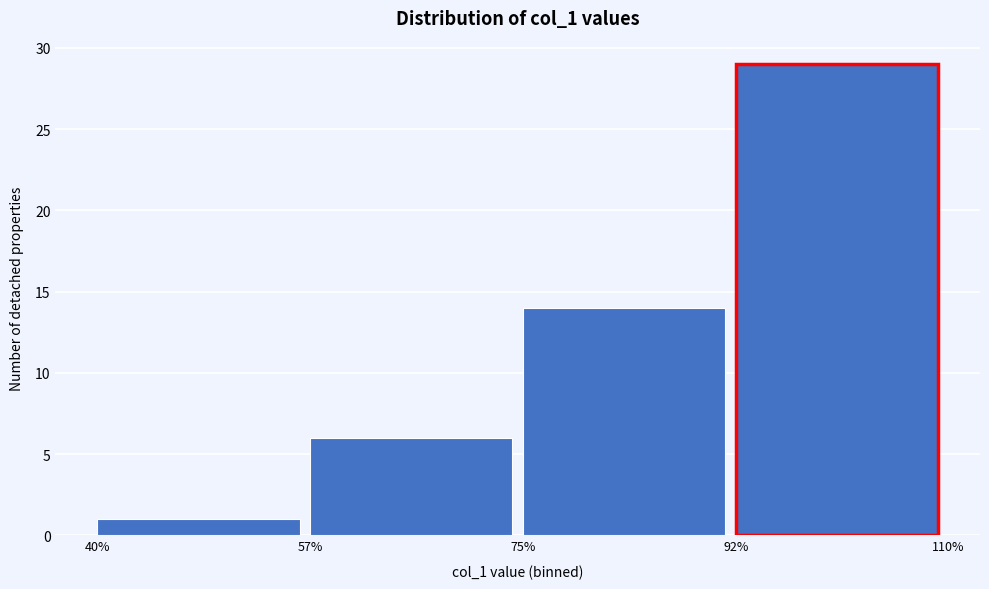

How tall is the bar that spans 75% to 92% on the x-axis? The values are not printed on the chart, so give them approximately, as read against the axis.

14